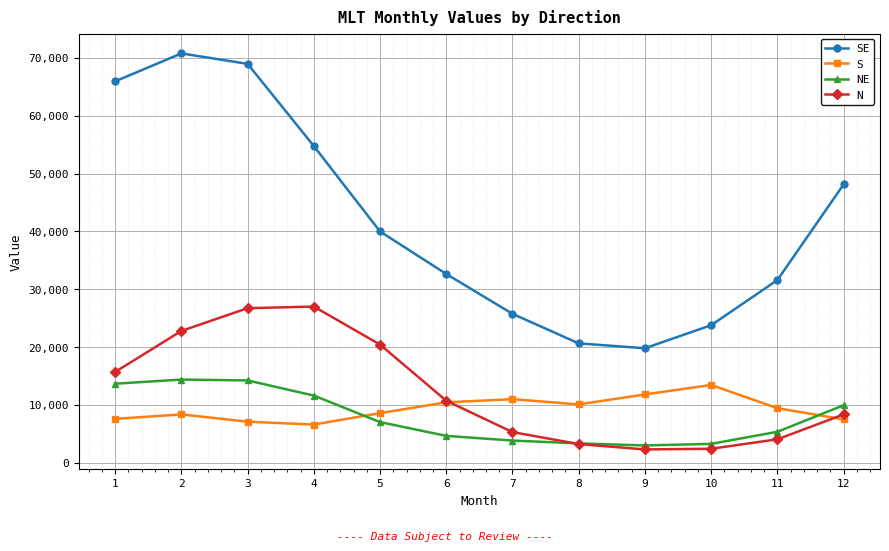

True or false: N has more than 0 interior local peaks.

True